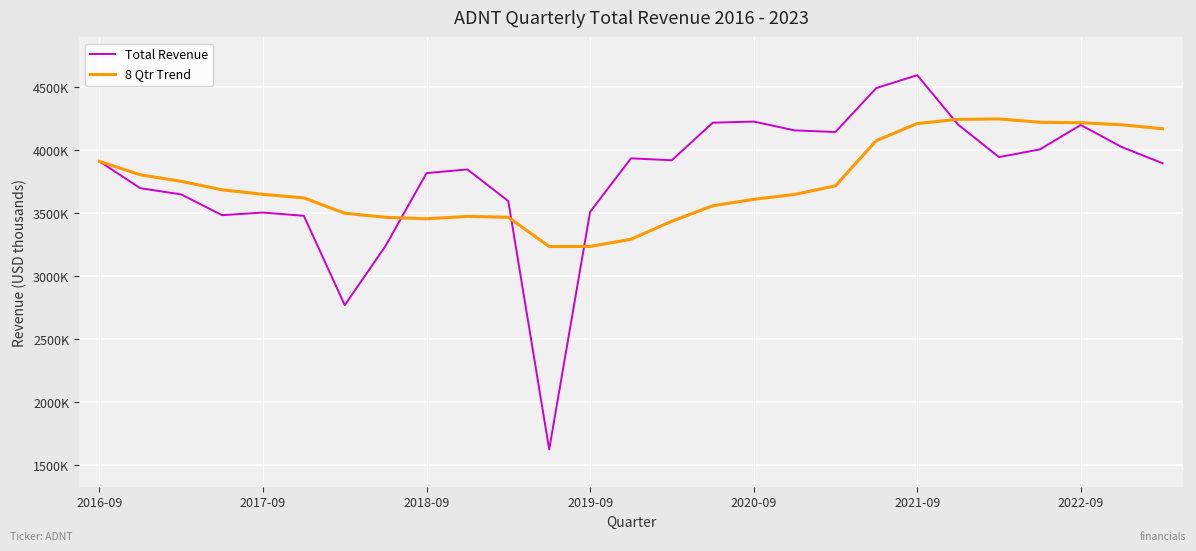

Does the chart have visible grid lines?

Yes